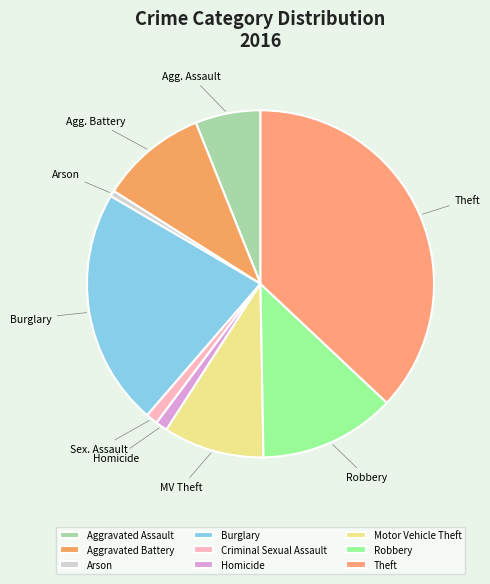

Which category has the smallest portion of the pie?

Arson